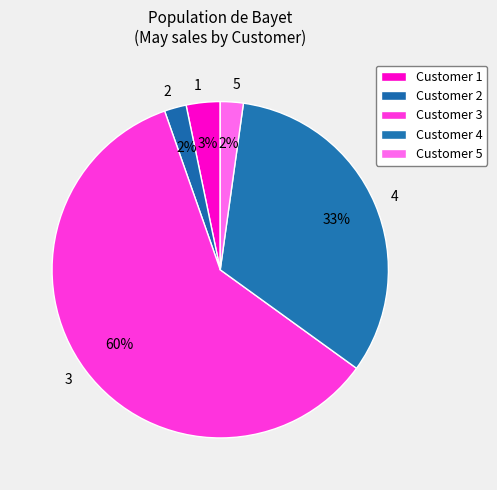

Do 4 and 3 together represent more than half of the pie?

Yes